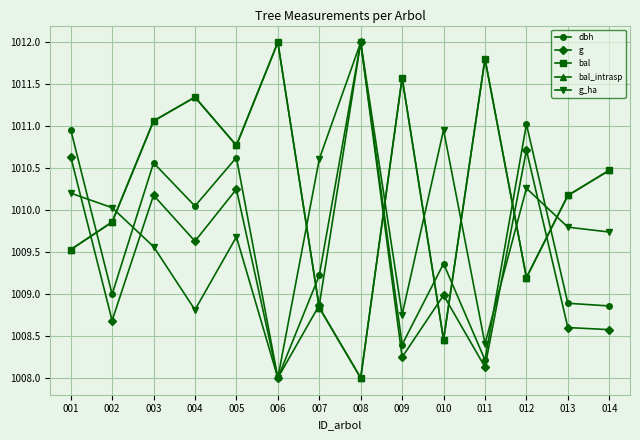

How many interior local peaks does the g series have?

5